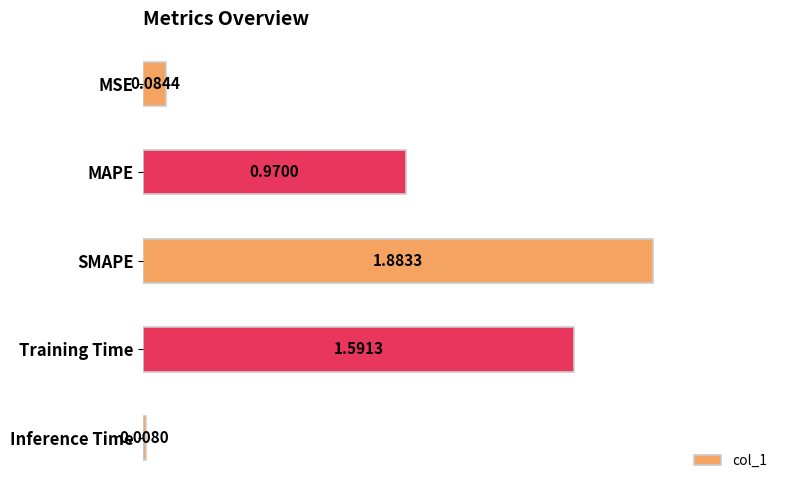

What is the ratio of the value at SMAPE to the value at Training Time?

1.2